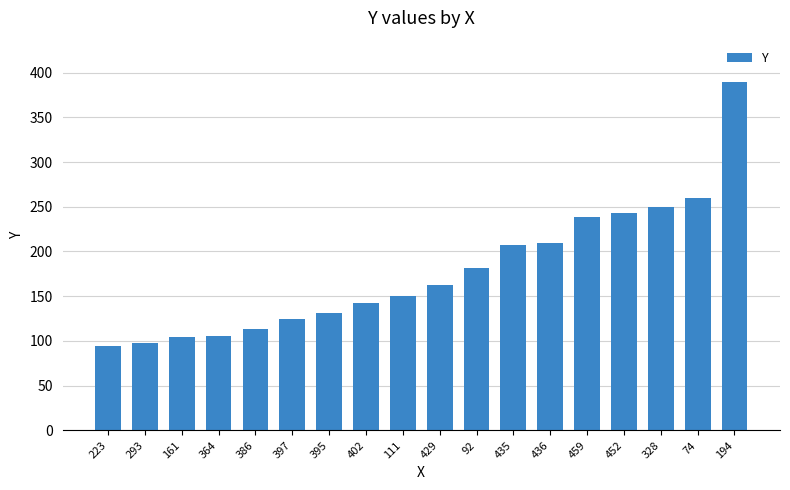

What is the approximate value at 435?

207